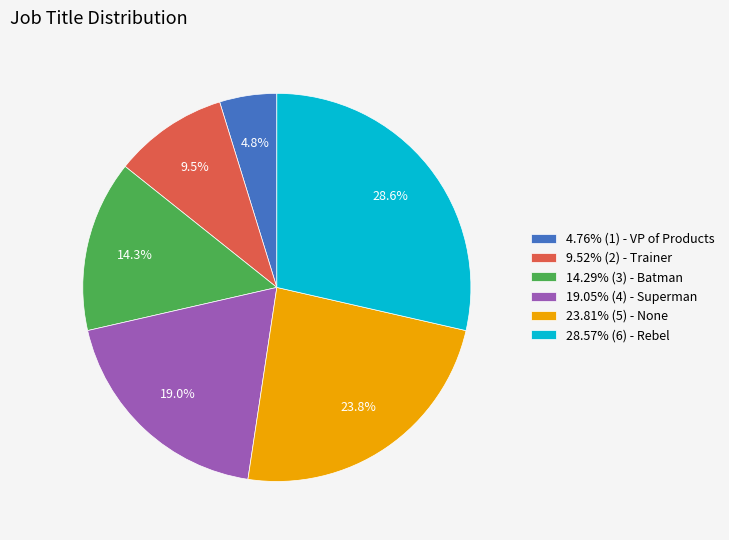

What is the total percentage of 14.29% (3) - Batman and 19.05% (4) - Superman?

33.3%